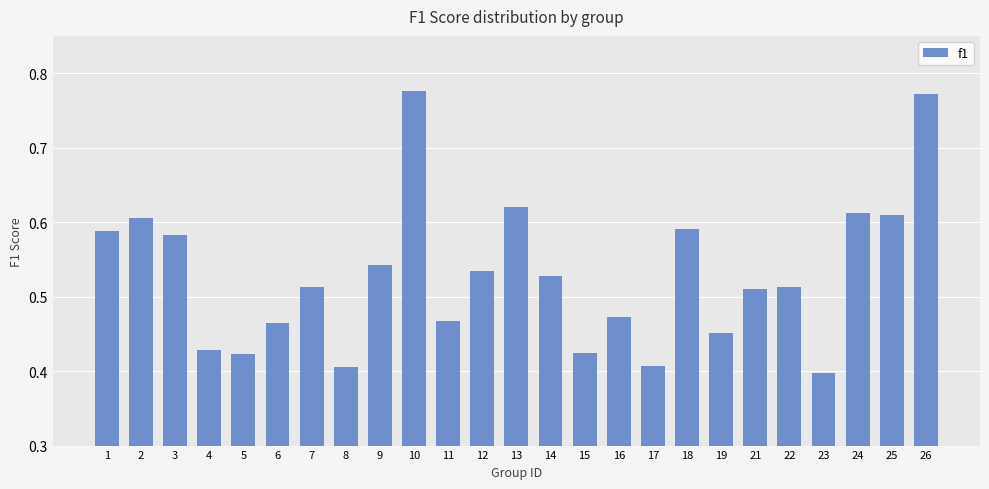

Is it true that the value at 5 is 0.4?

True